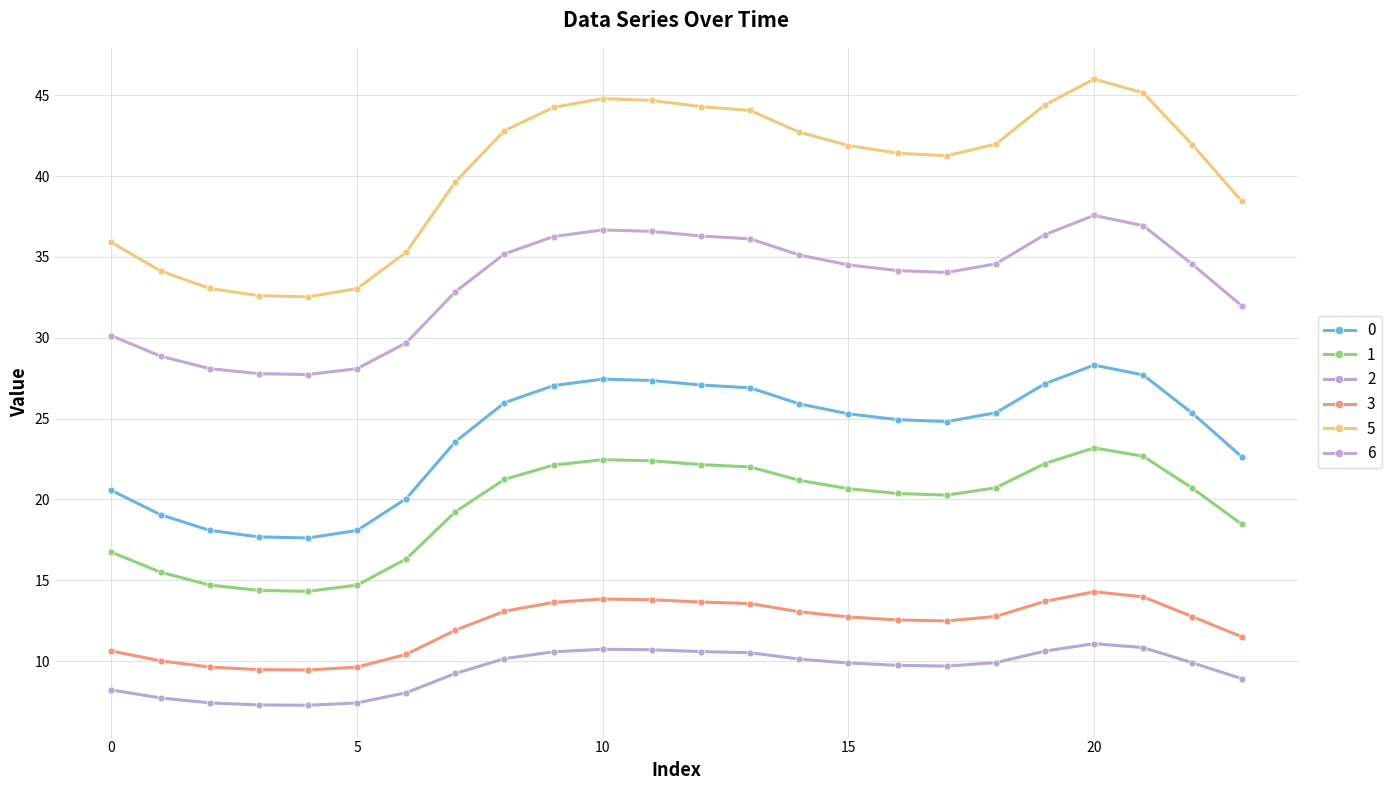

Where is 1 nearest to the value 18?

23